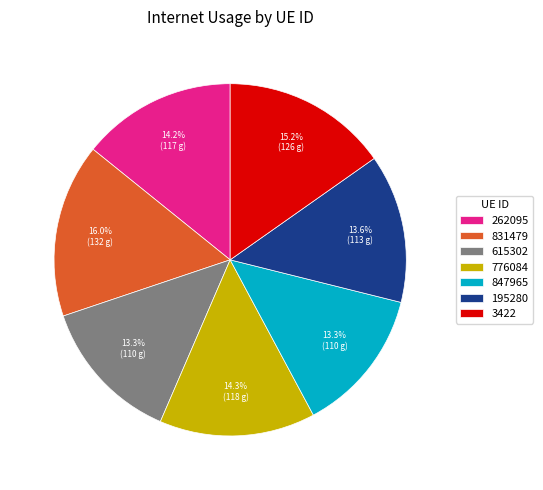

What is the largest slice in the pie chart?

831479